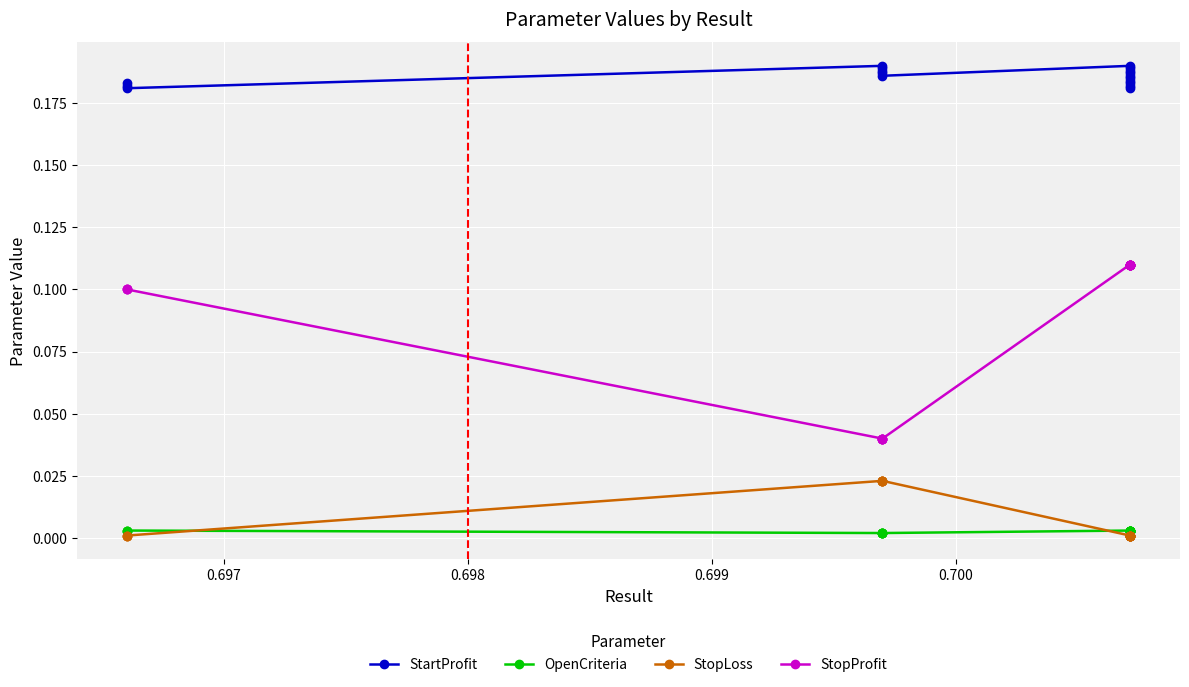

True or false: StopProfit and StartProfit cross at least once.

False